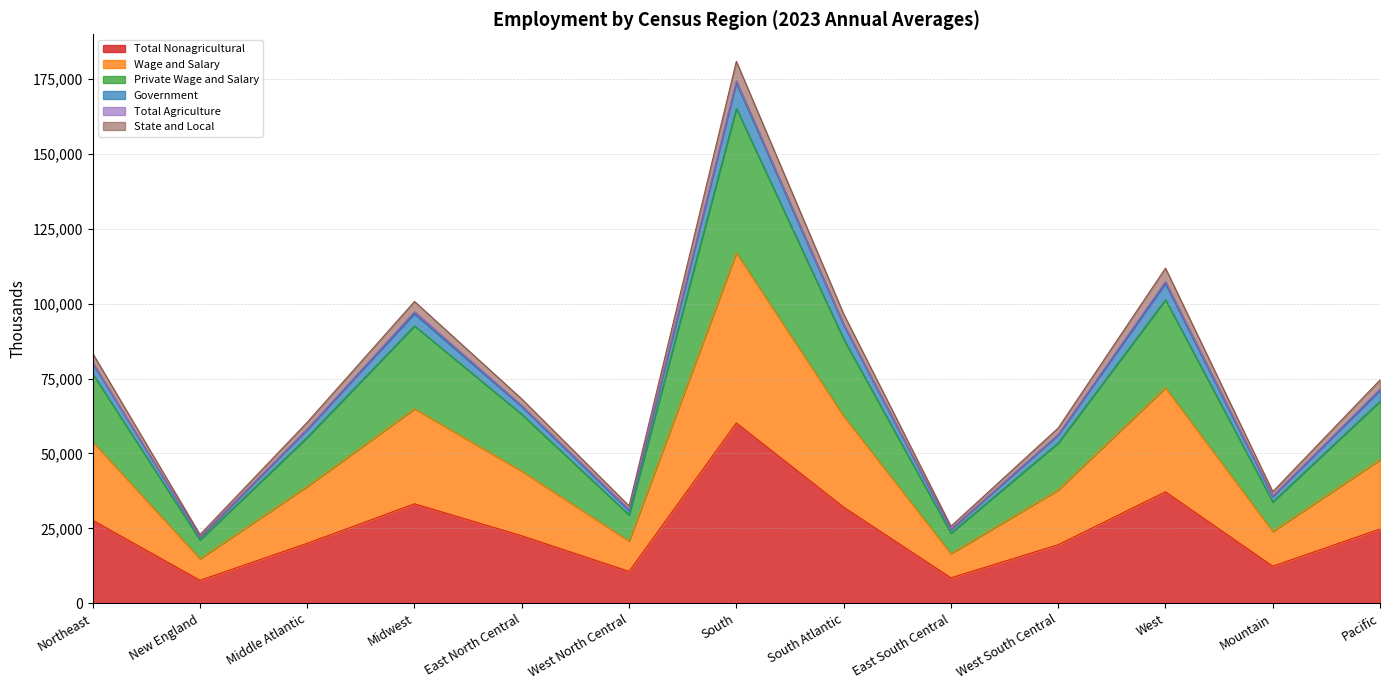

What value does the Total Nonagricultural series have at Northeast, to the nearest 50?

27750